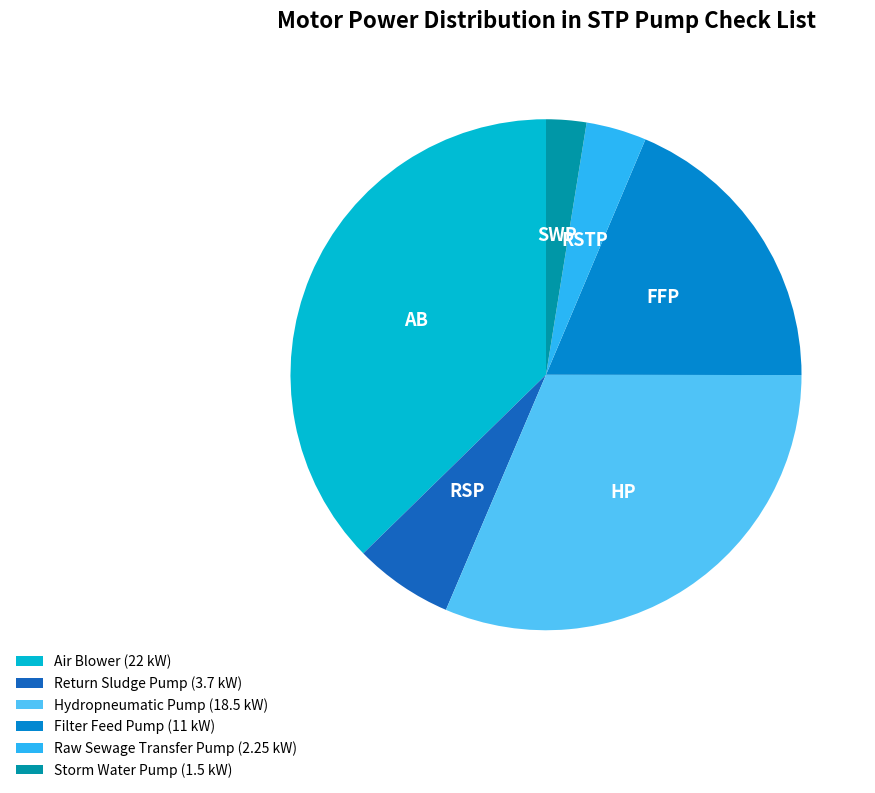

Does any single category account for the majority?

No